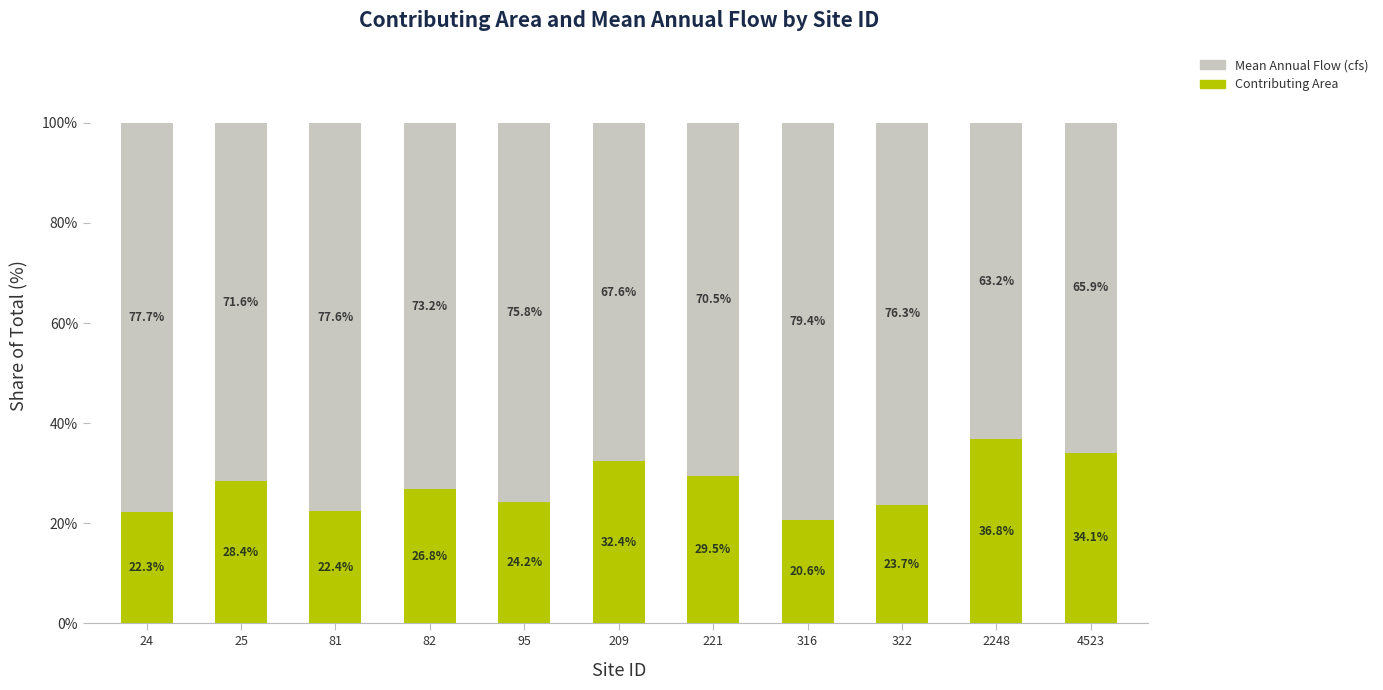

Reading right to left, what are the values for Contributing Area?

4523=34.1	2248=36.8	322=23.7	316=20.6	221=29.5	209=32.4	95=24.2	82=26.8	81=22.4	25=28.4	24=22.3